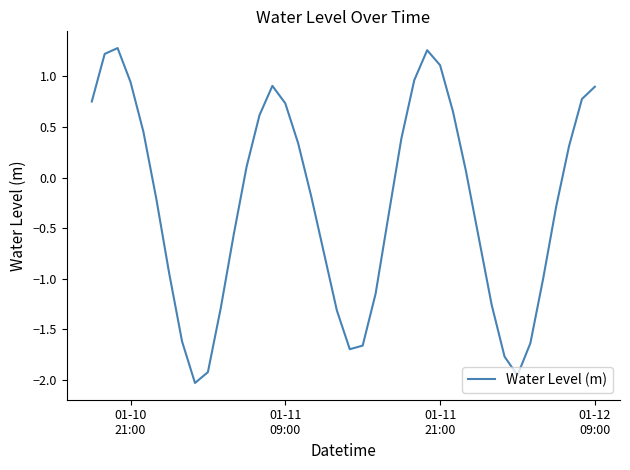

What is the difference between the maximum and minimum values?

3.3